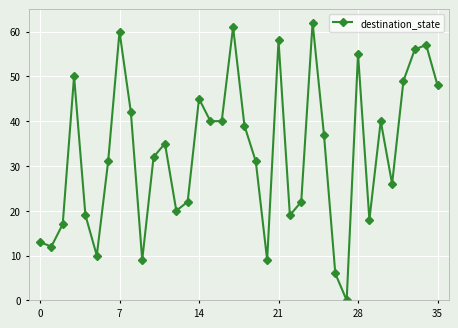

Reading right to left, extract all data points from this chart.

48	57	56	49	26	40	18	55	0	6	37	62	22	19	58	9	31	39	61	40	40	45	22	20	35	32	9	42	60	31	10	19	50	17	12	13